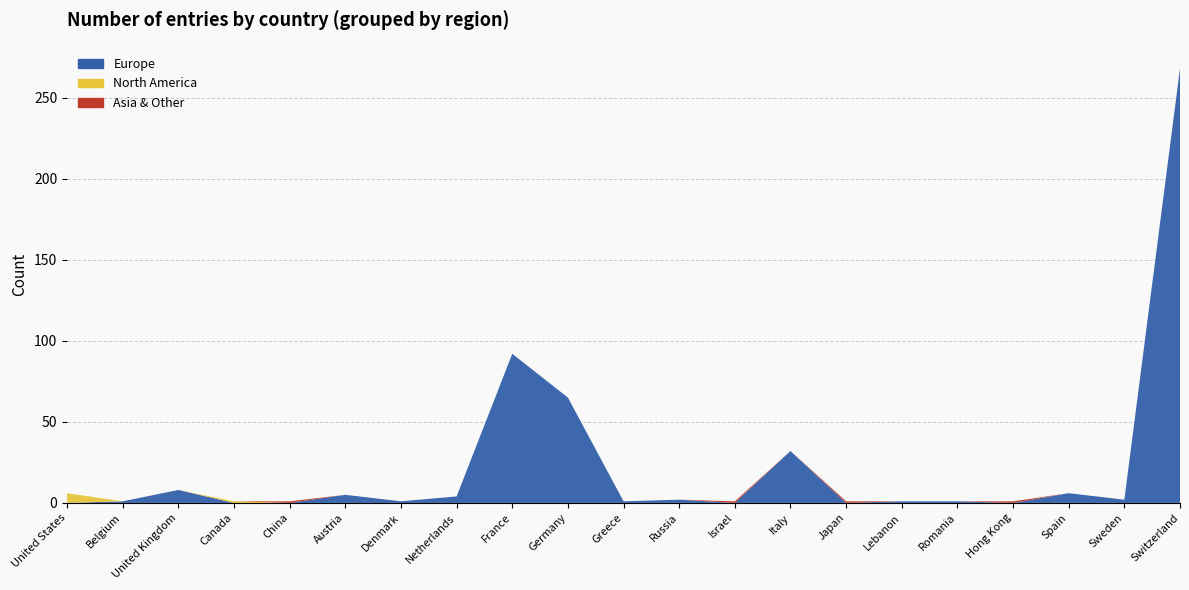

Reading left to right, extract all data points from this chart.

6	1	8	1	1	5	1	4	92	65	1	2	1	32	1	1	1	1	6	2	268